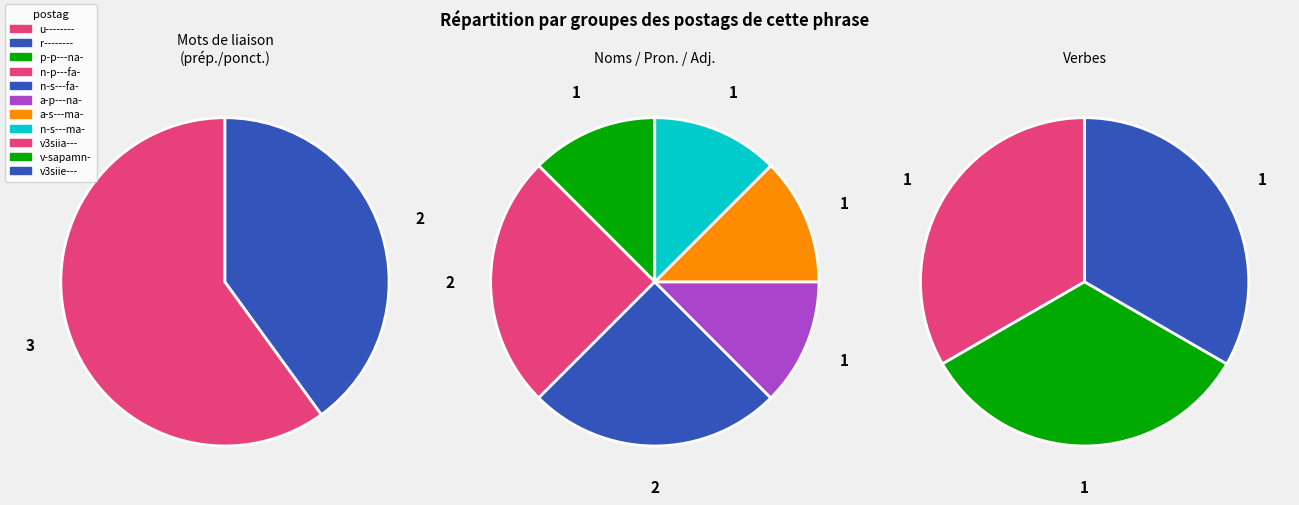

Is the sum of r--------_2 and n-s---fa- greater than half?

No